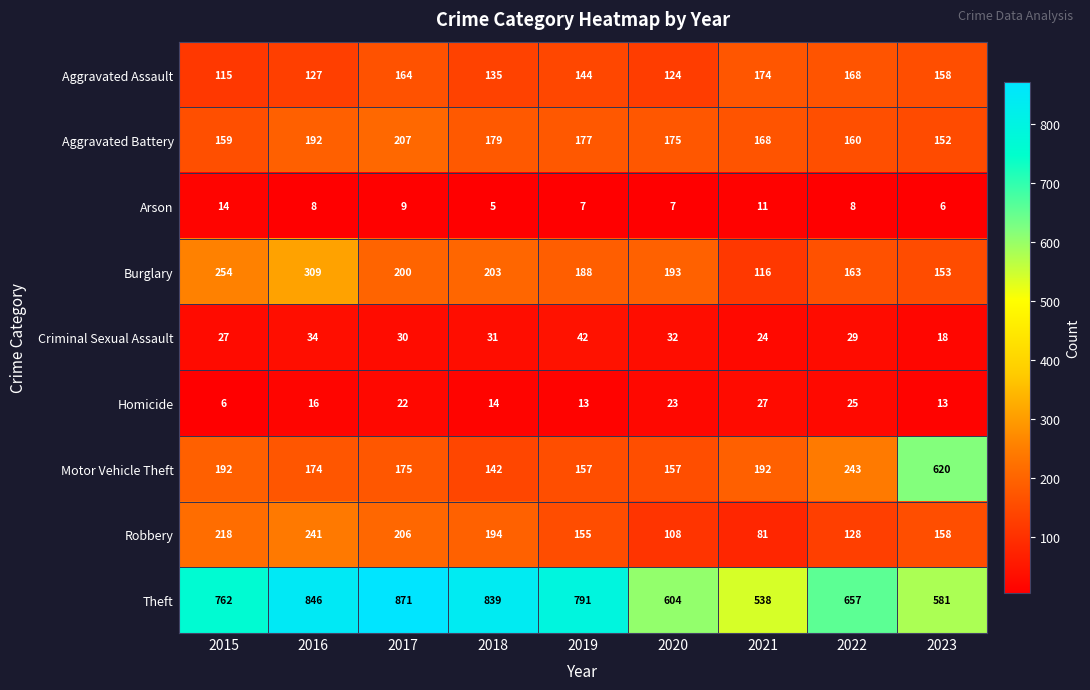

How many categories are shown in the chart?

9